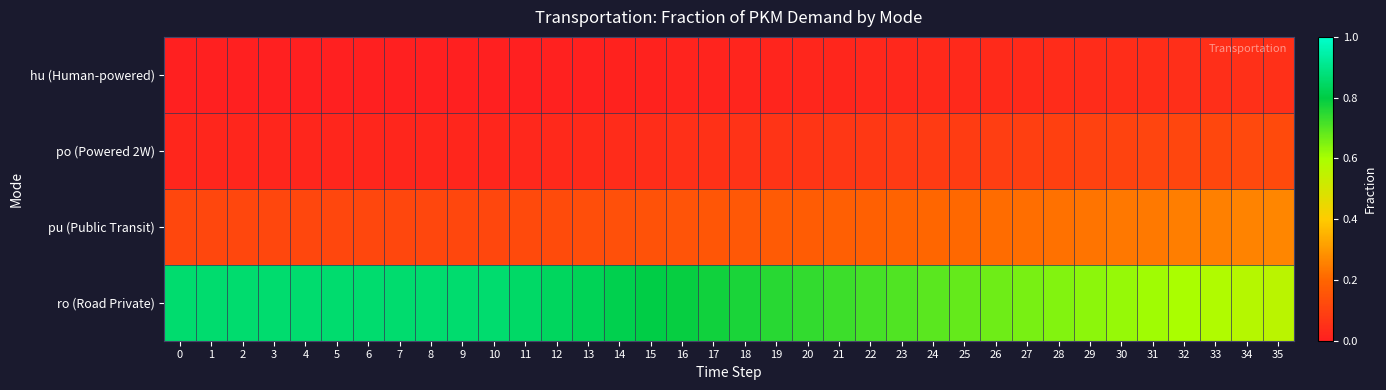

Rank the series at 21 from lowest to highest value.

hu (Human-powered), po (Powered 2W), pu (Public Transit), ro (Road Private)